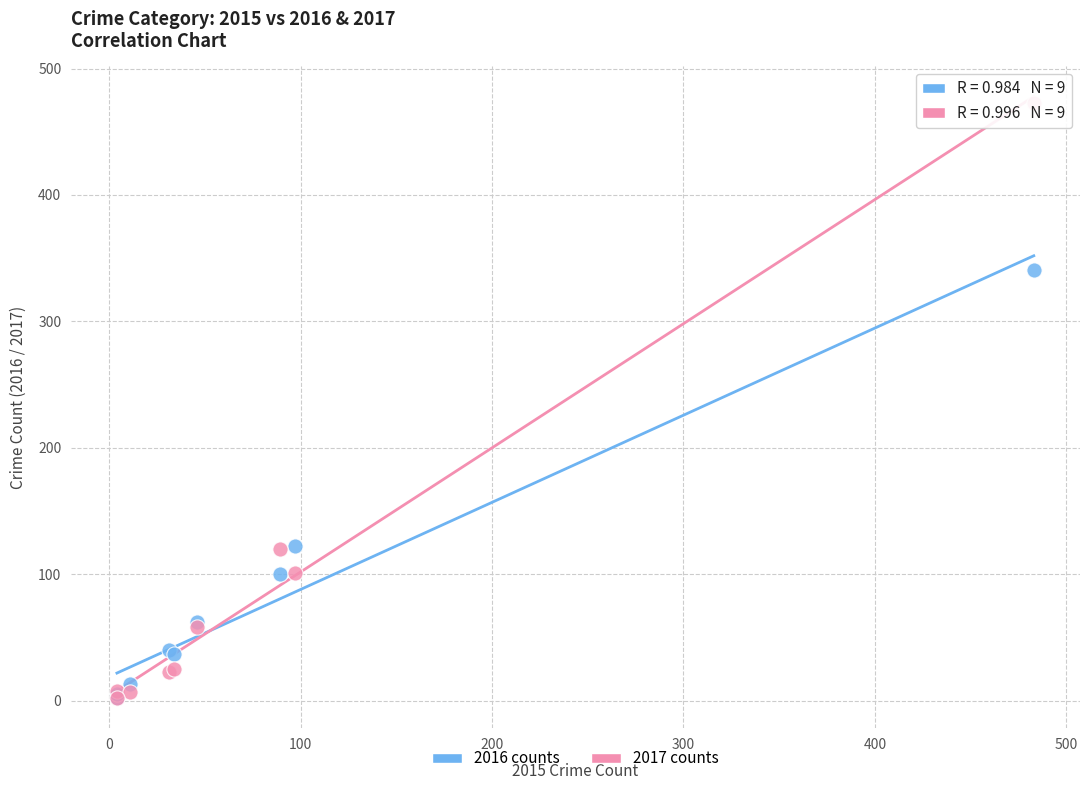

Across all series, what Y value is closest to 237?

341